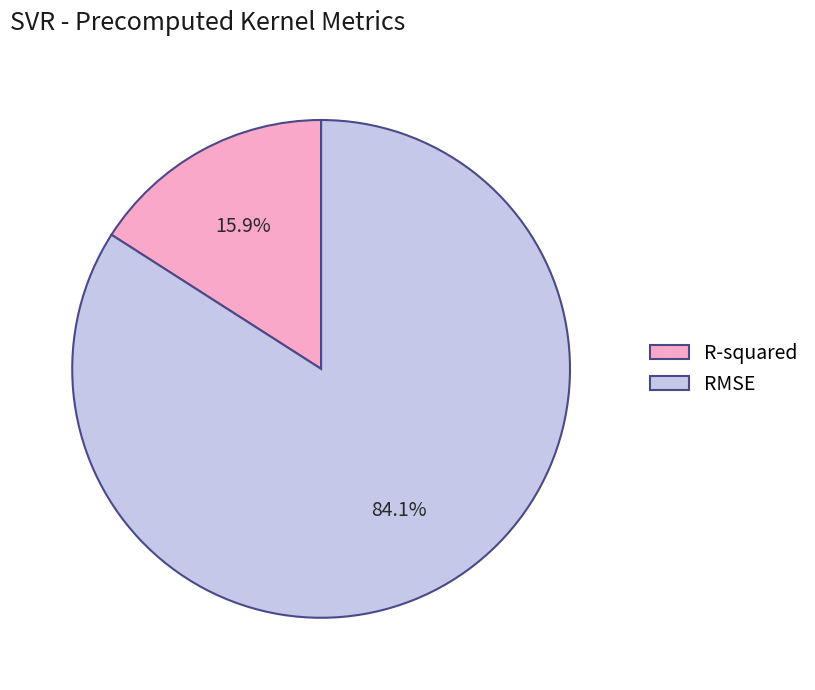

To the nearest percent, what is the difference between the largest and smallest slice percentages?

68%